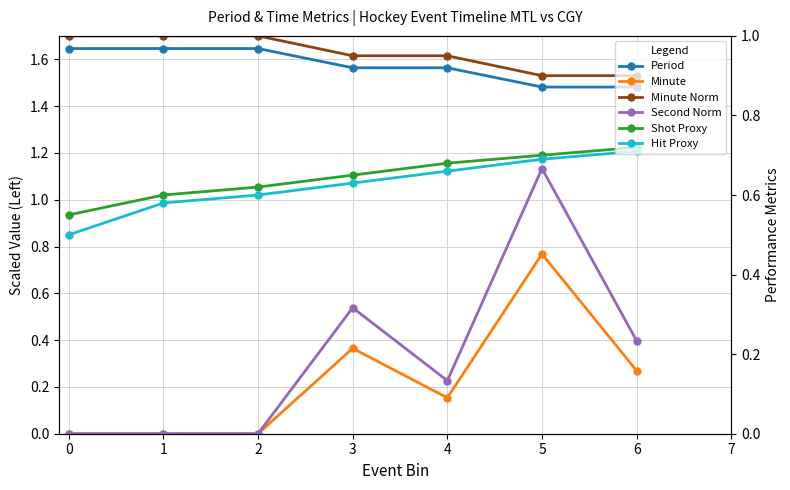

Is this an area chart (filled region under the line)?

No